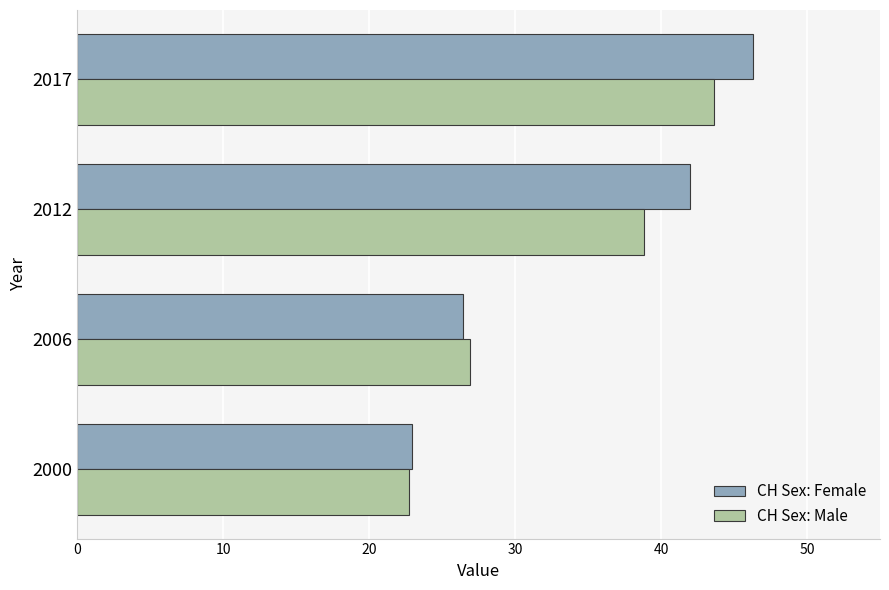

Which series has the largest range (max minus min)?

CH Sex: Female